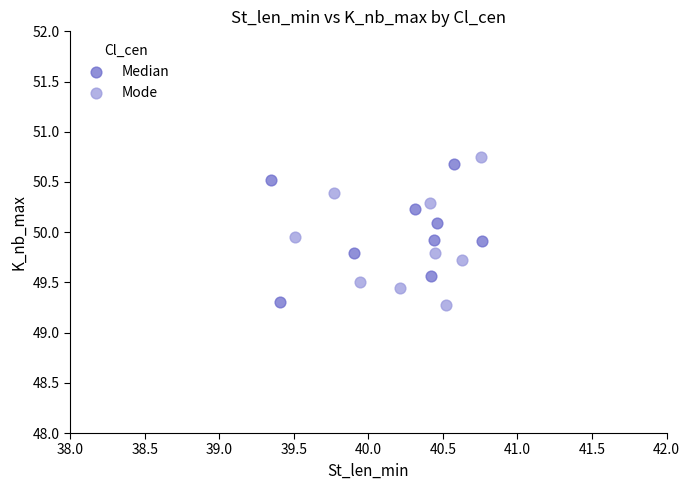

Which series contains the highest Y value?

Mode